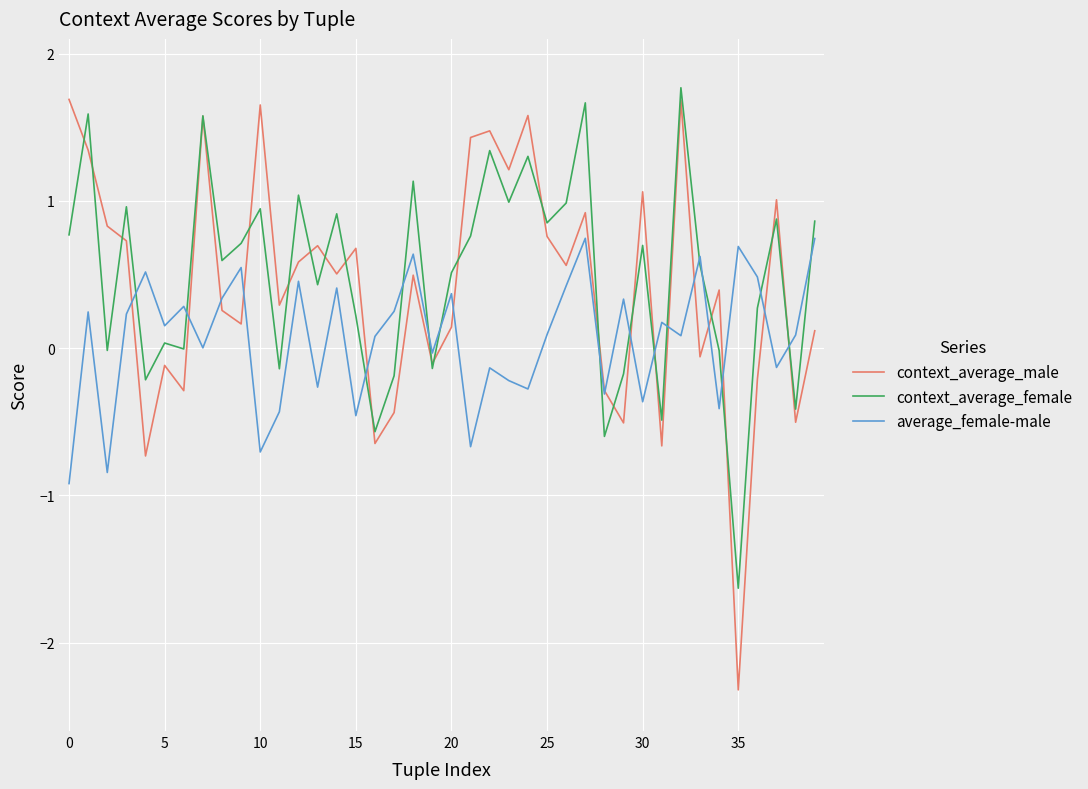

Which series ends up on top after the final intersection of context_average_male and average_female-male?

average_female-male